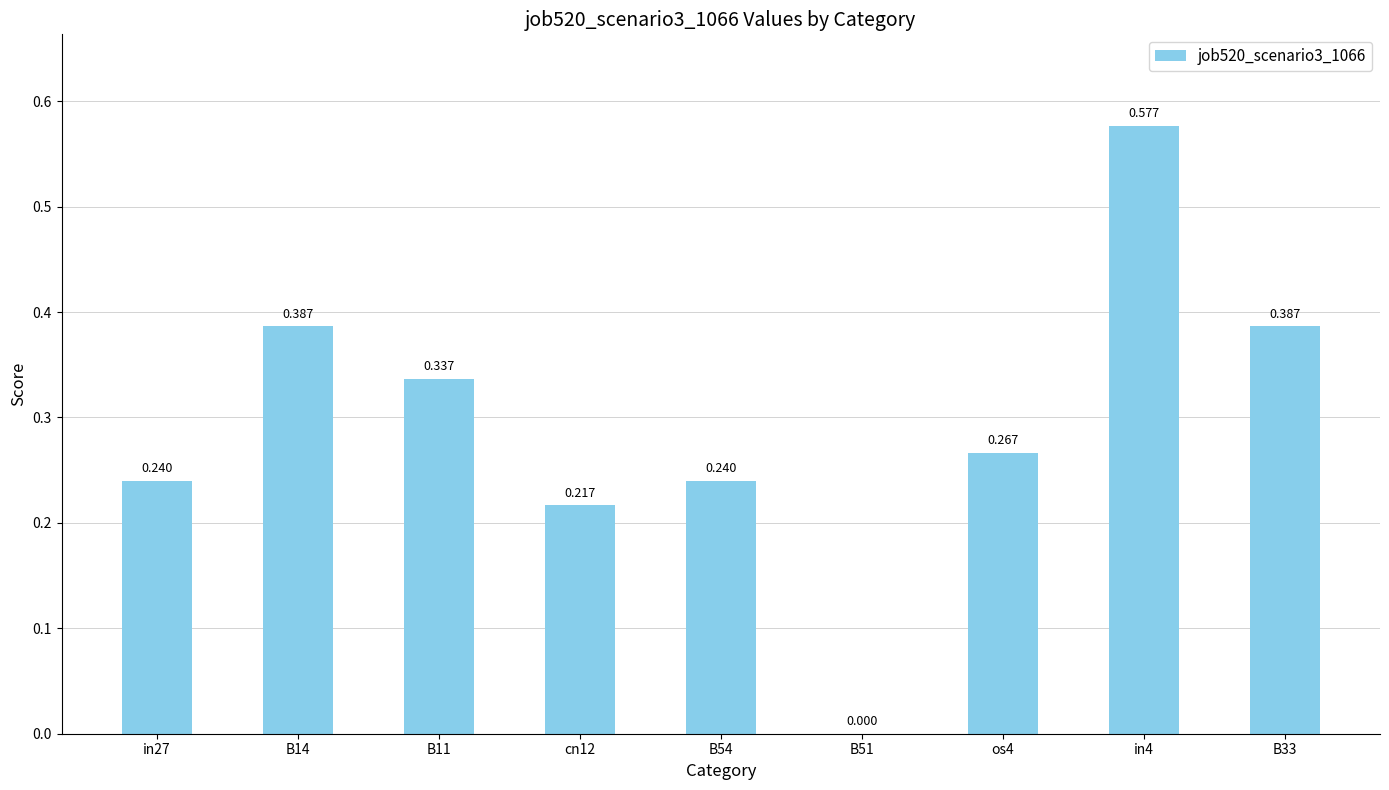

Are the bars horizontal?

No